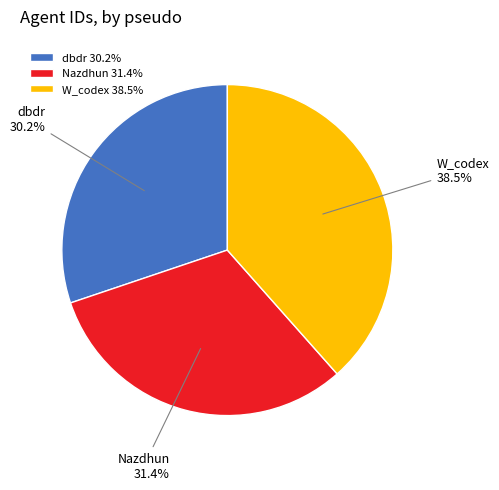

To the nearest percent, what is the difference between the W_codex and dbdr slice percentages?

8%